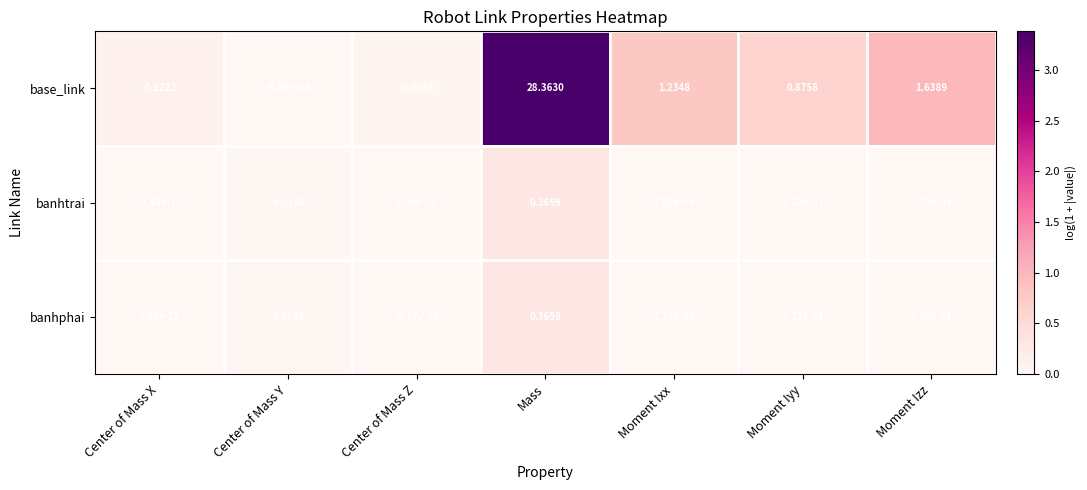

At which category does the chart reach its peak across all series?

Mass